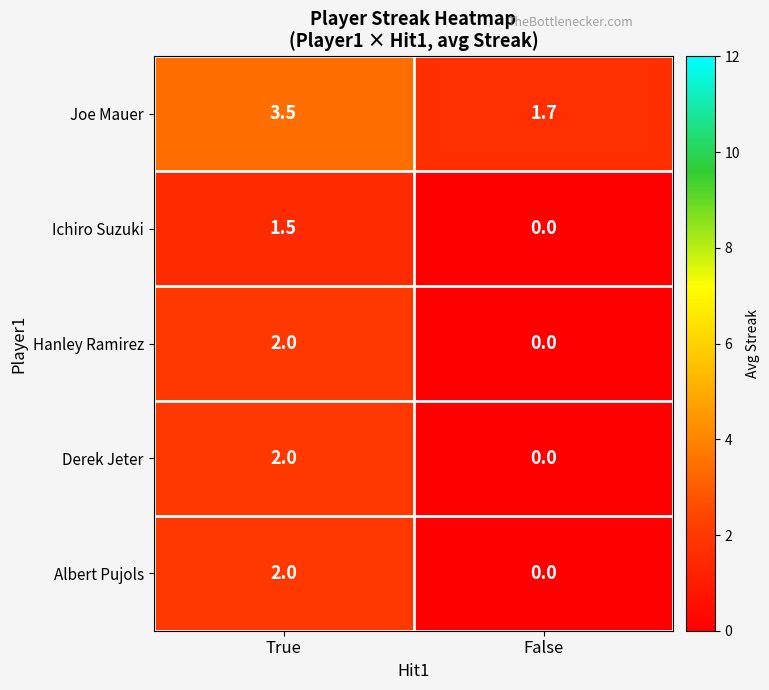

What is the total value across all series at True?

11.0